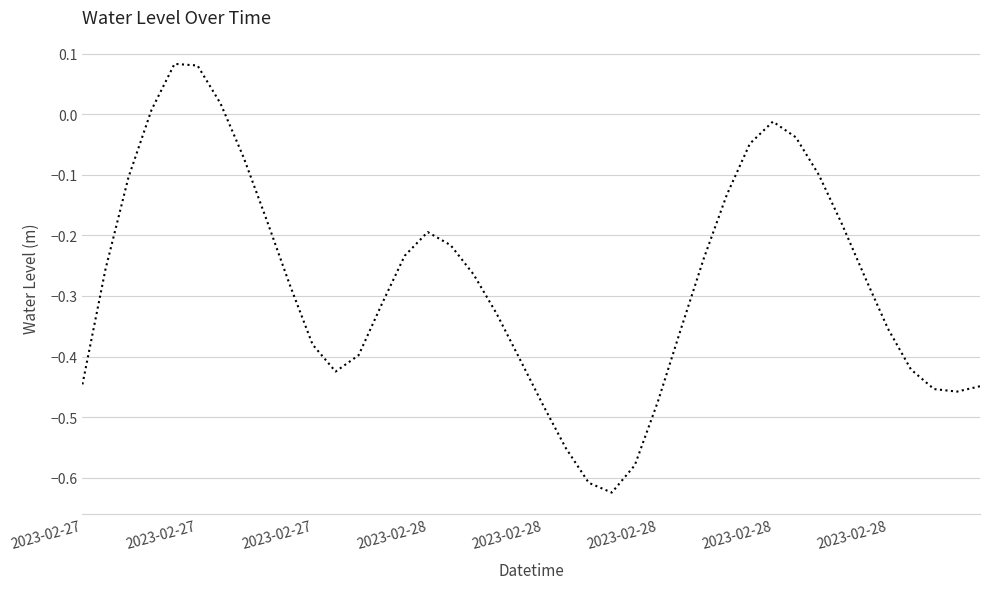

True or false: there are more than 0 points higher than both neighbors.

True